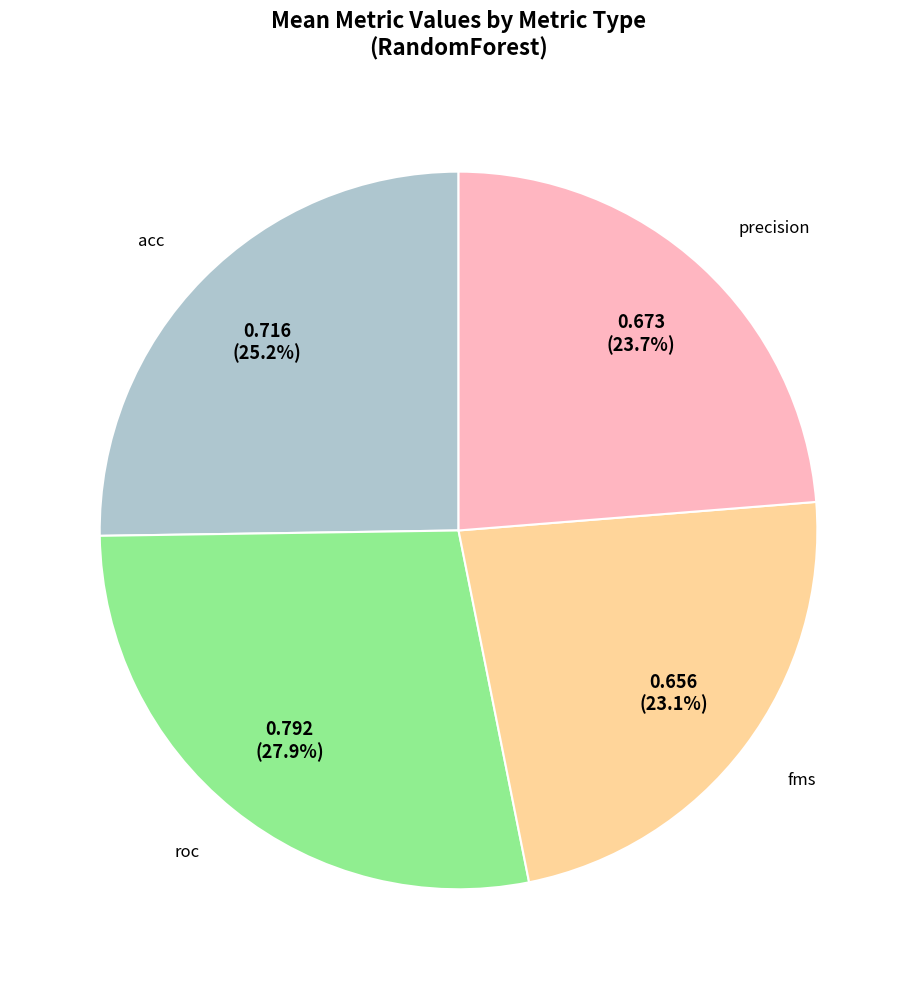

Is there any slice that represents more than half of the pie?

No